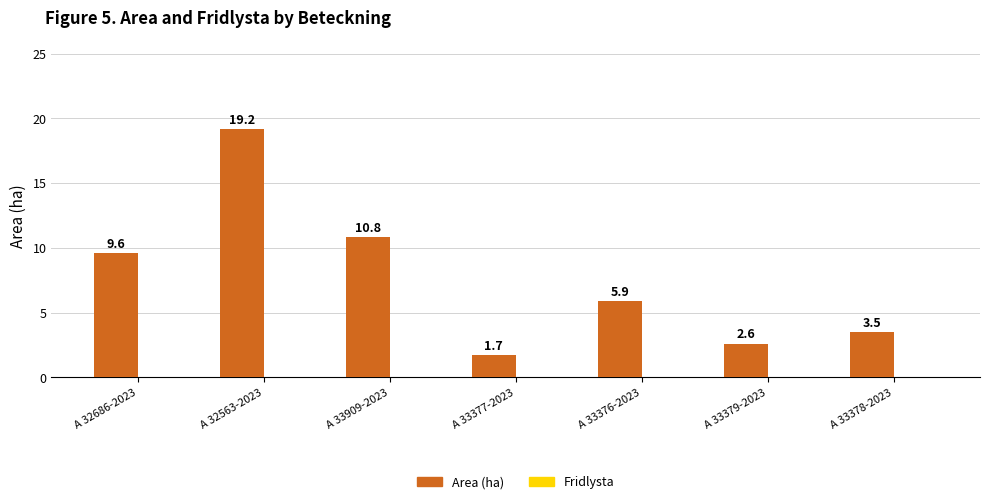

Reading right to left, extract all data points from this chart.

3.5	2.6	5.9	1.7	10.8	19.2	9.6